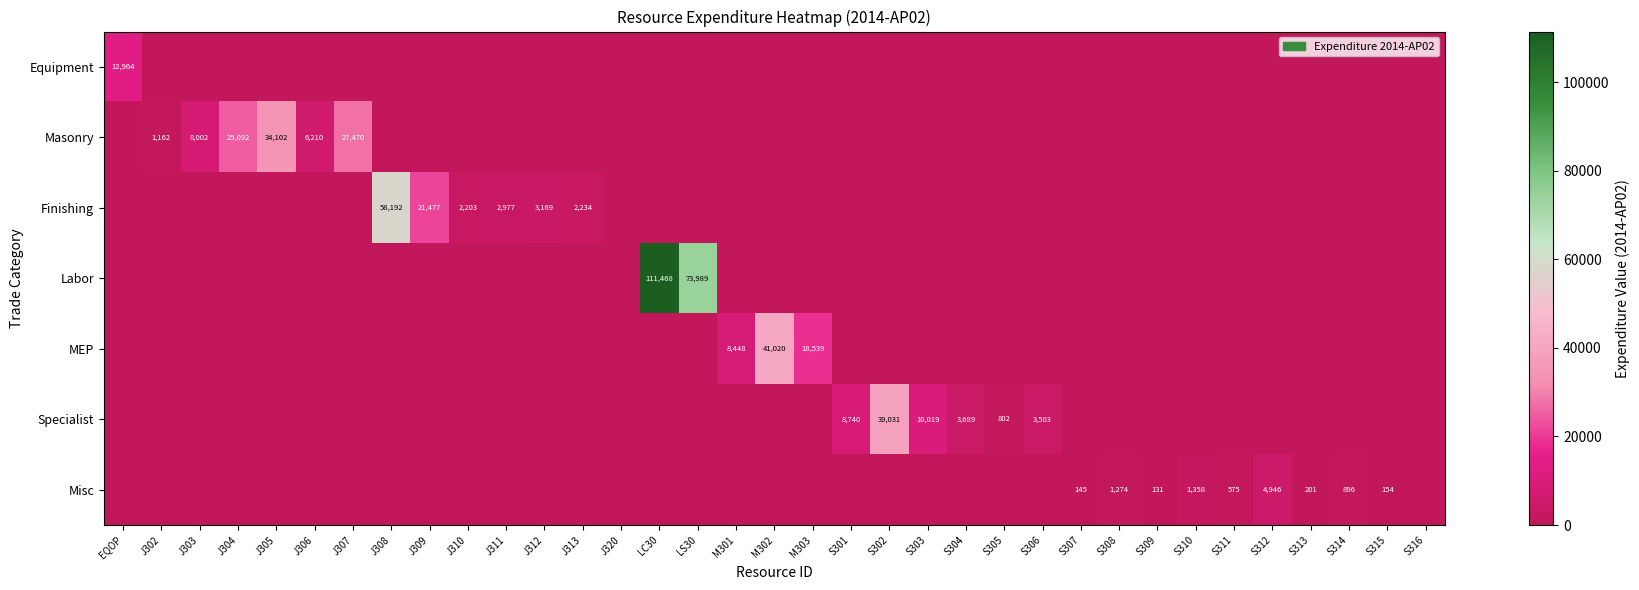

Between M302 and S316, which is larger?

M302